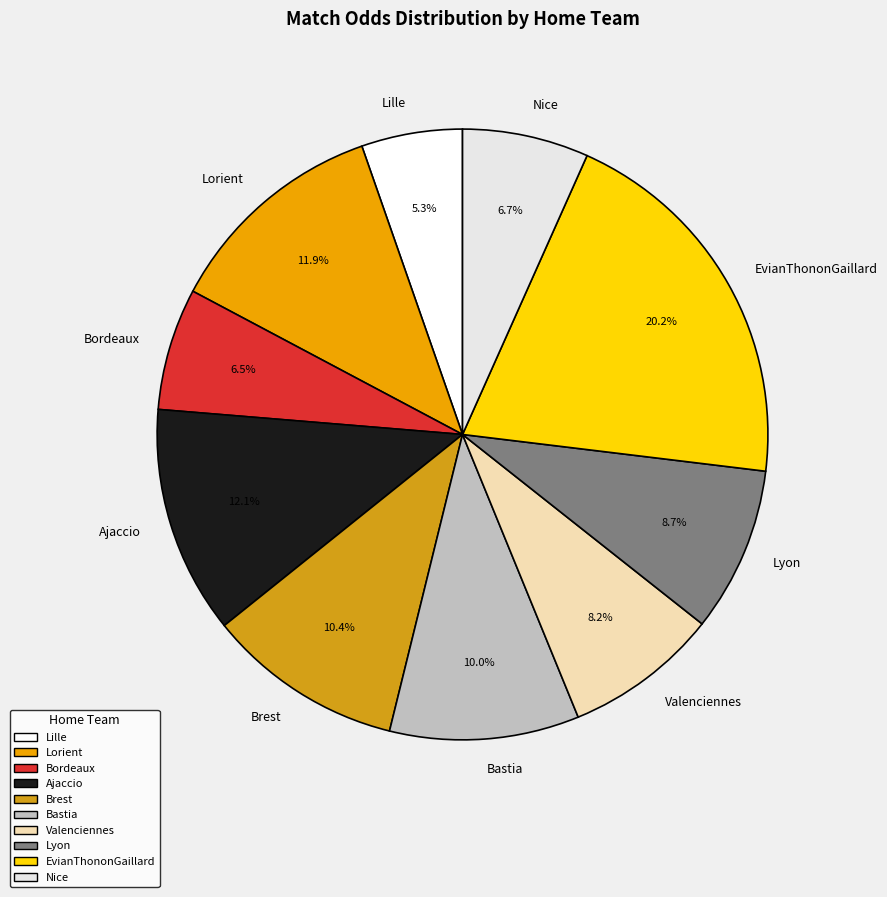

What is the smallest slice in the pie chart?

Lille